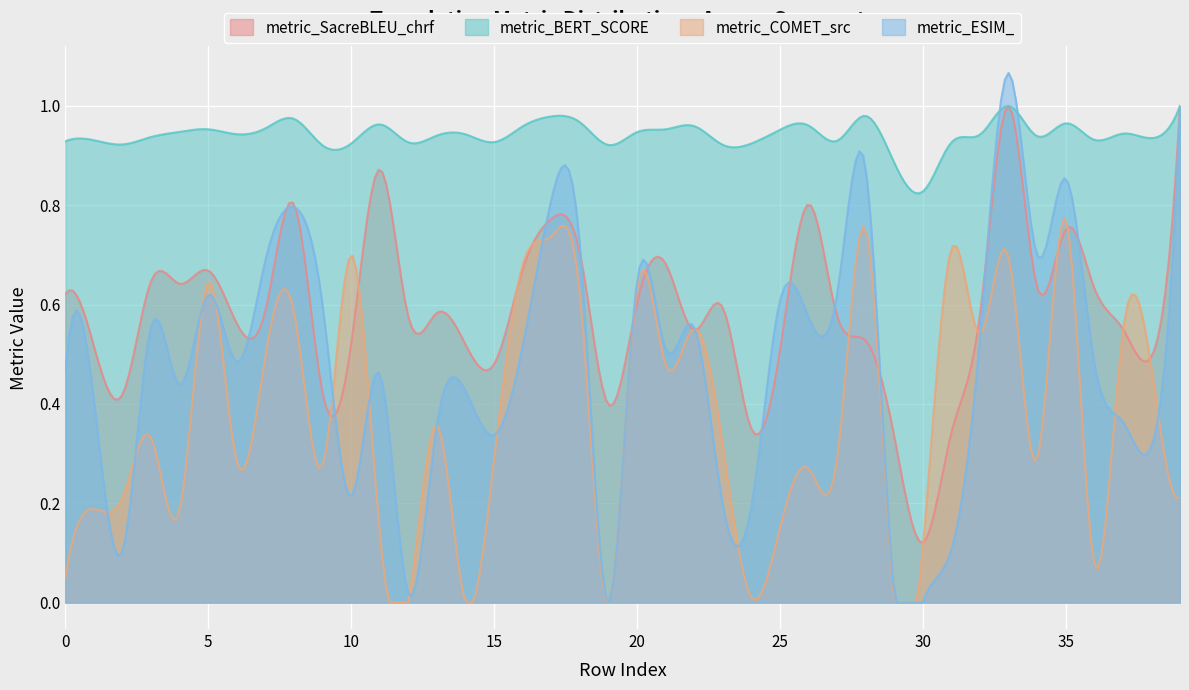

How many intersections are there between metric_SacreBLEU_chrf and metric_COMET_src?

14